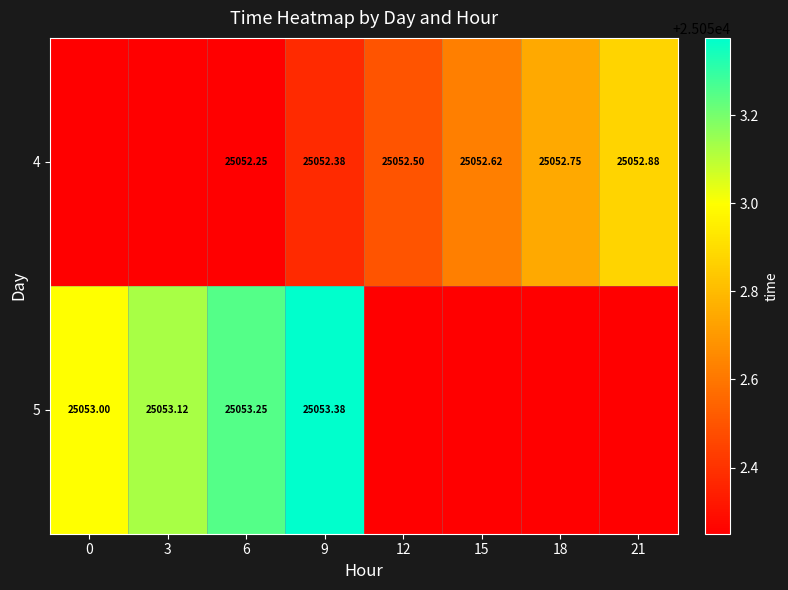

Is the value of 4 at 18 greater than the value of 5 at 15?

Yes